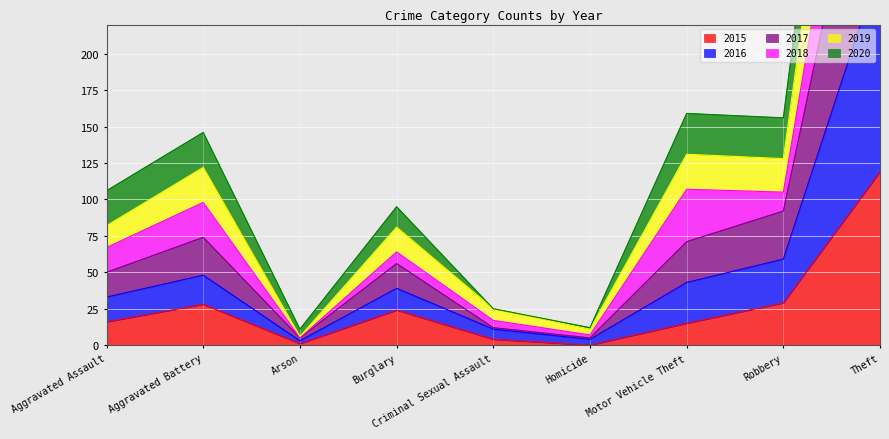

The 2015 series shows 119 at Theft. True or false?

True